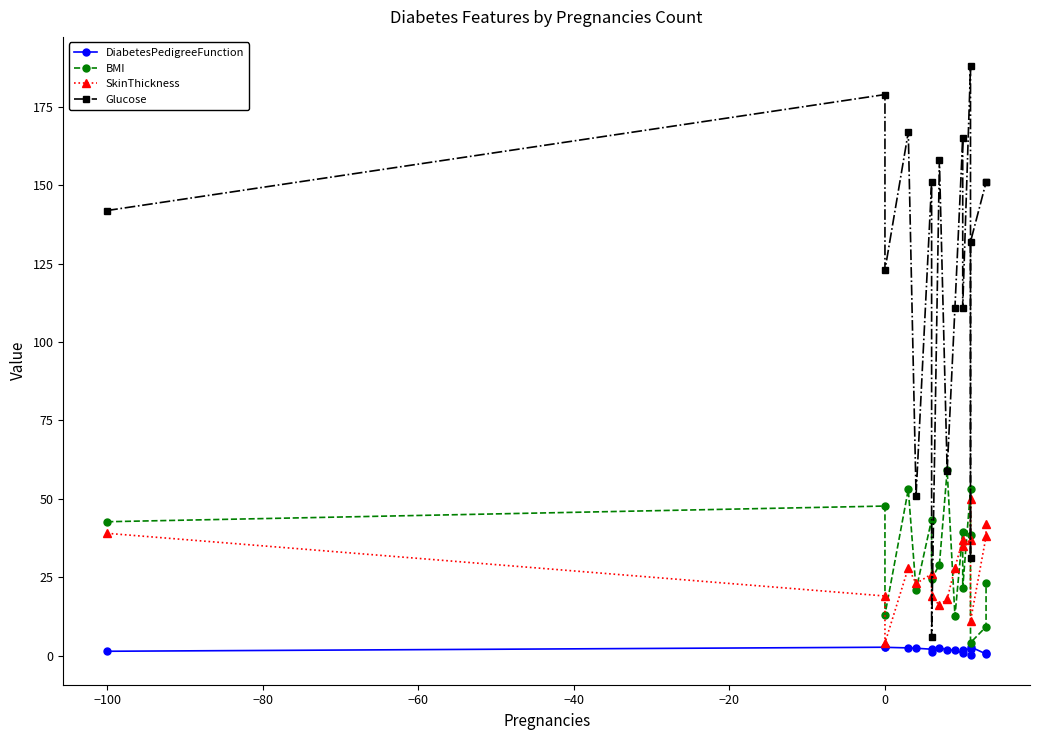

What is the greatest value displayed?

188.0